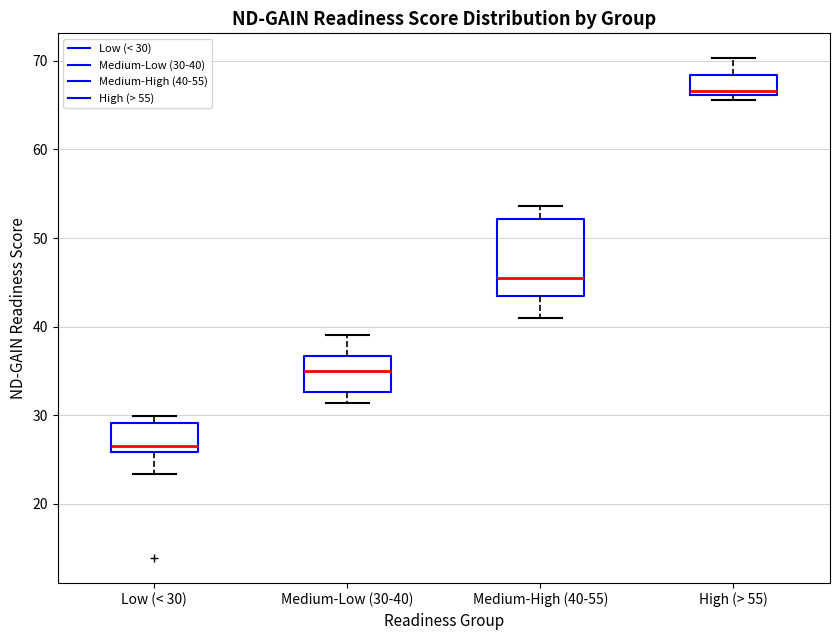

Where does the upper whisker of the box for High (> 55) end on the y-axis? The values are not printed on the chart, so give them approximately, as read against the axis.

70